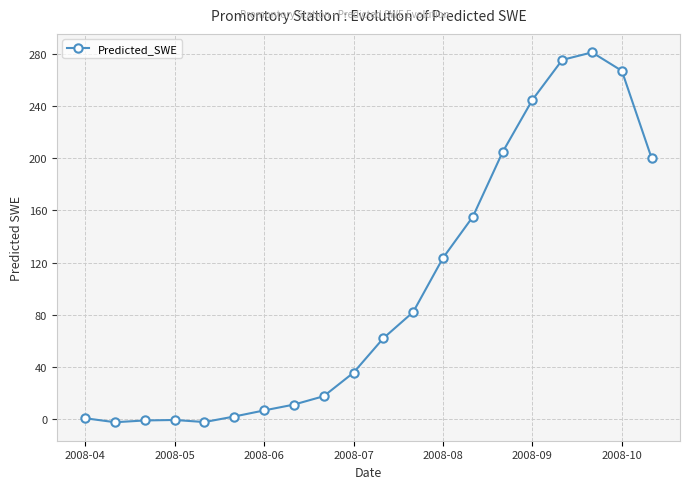

What is the value of the 9th point from the left?

17.4